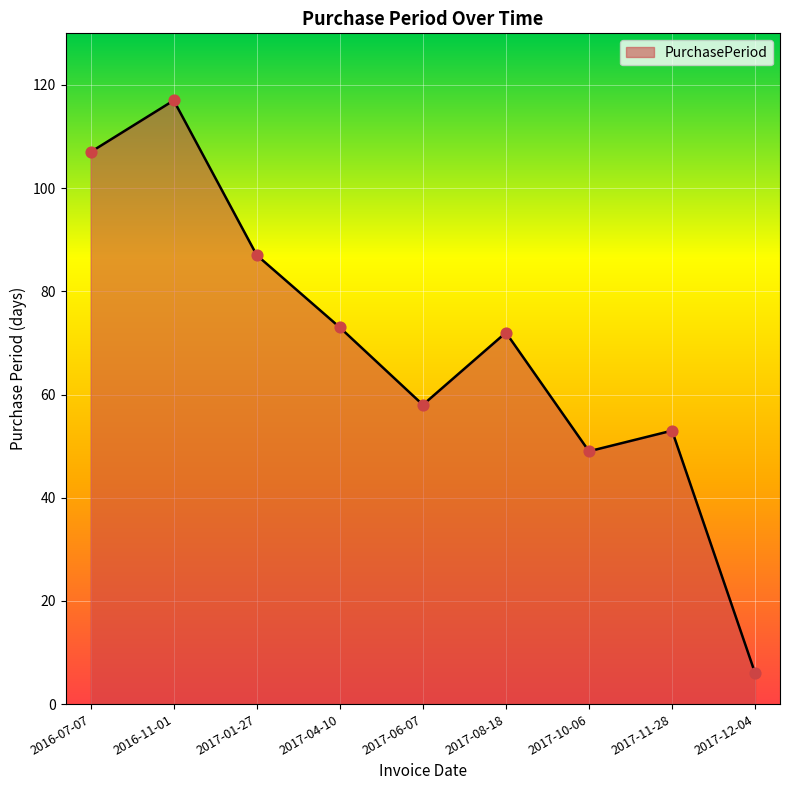

Approximately how many times larger is the value at 2017-06-07 compared to 2017-12-04?

9.7